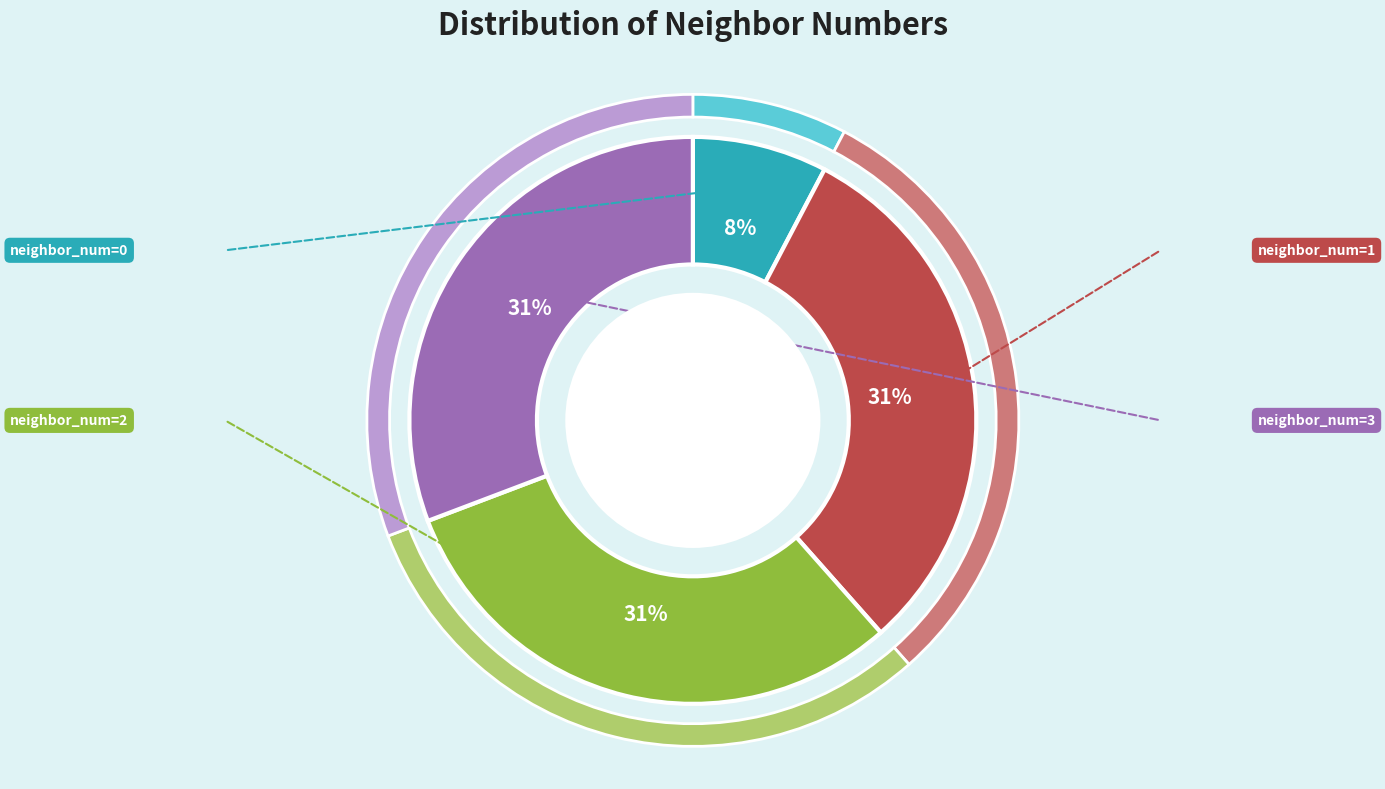

To the nearest percent, what percentage of the pie is neighbor_num=1?

31%